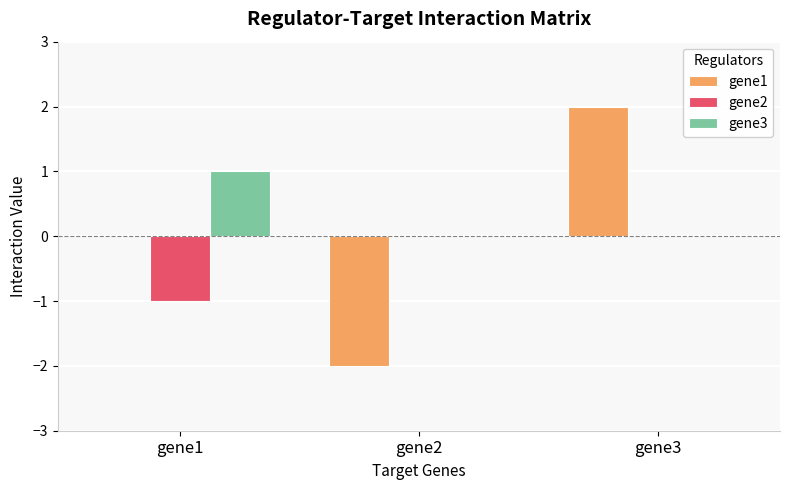

How many groups of bars are there?

3